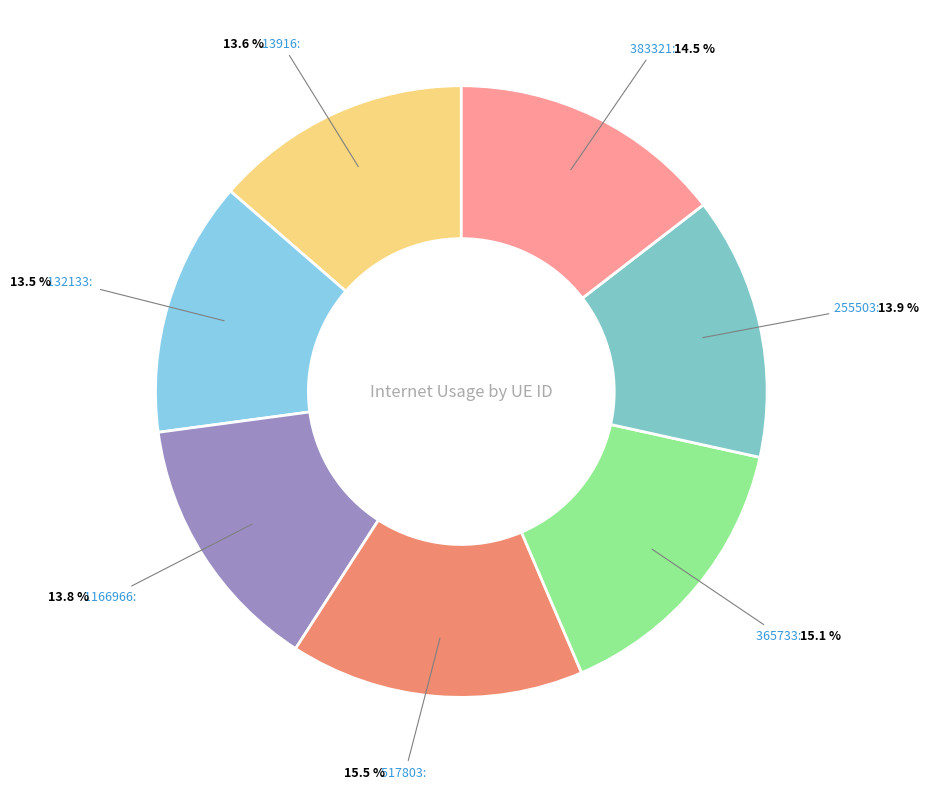

How many segments does this pie chart have?

7